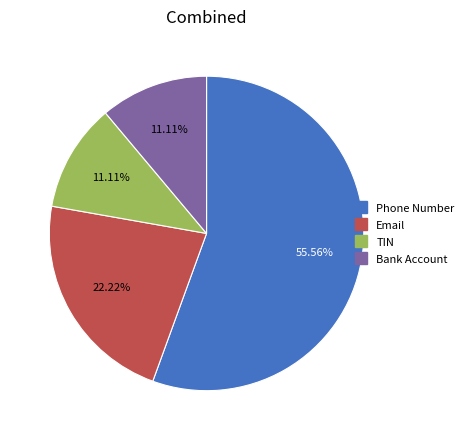

Combined, what portion of the pie is Phone Number and TIN?

66.7%